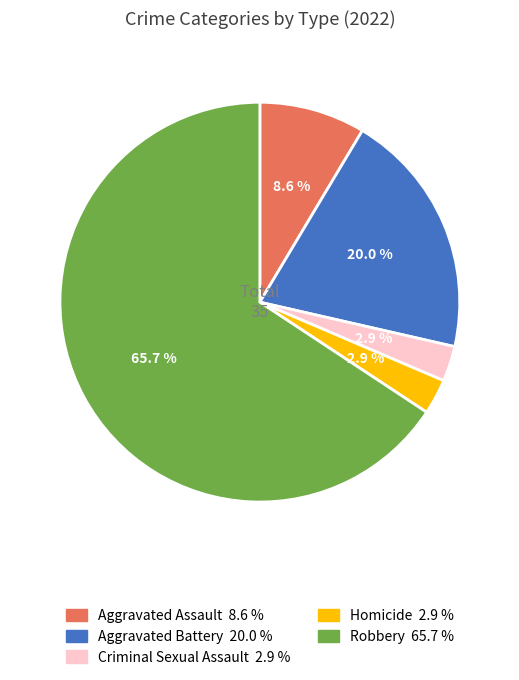

Combined, do Aggravated Battery and Homicide account for over 50%?

No